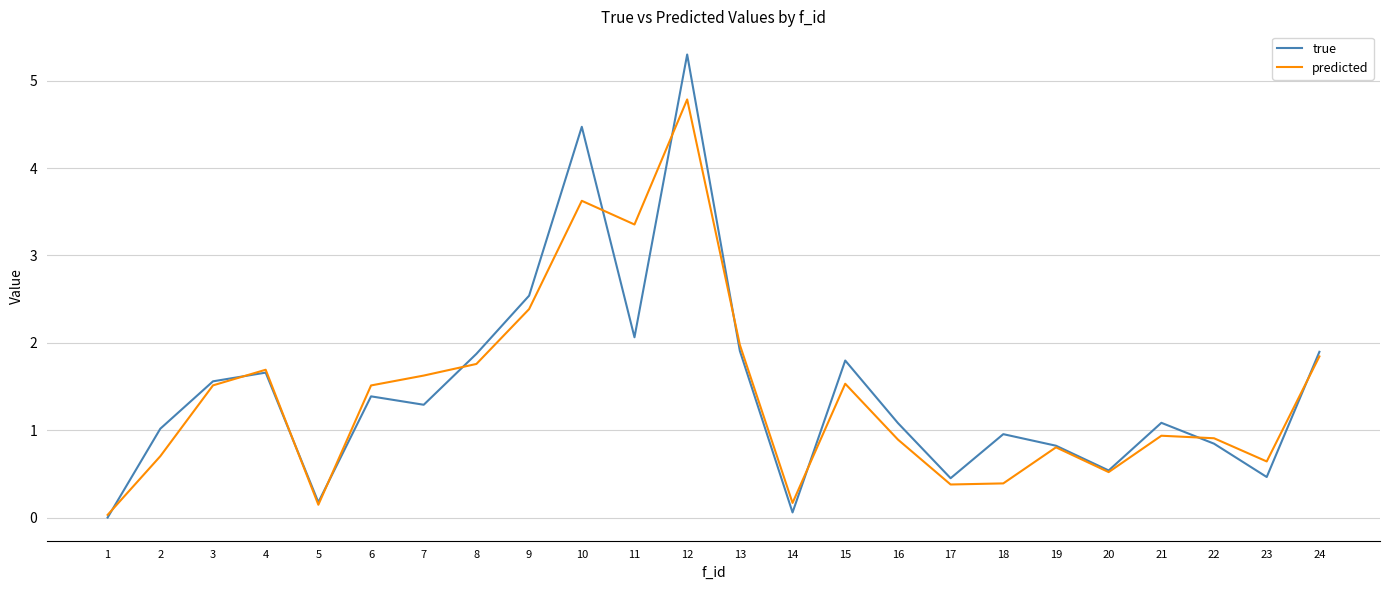

What is the spread (max minus min) of values at 8?

0.1